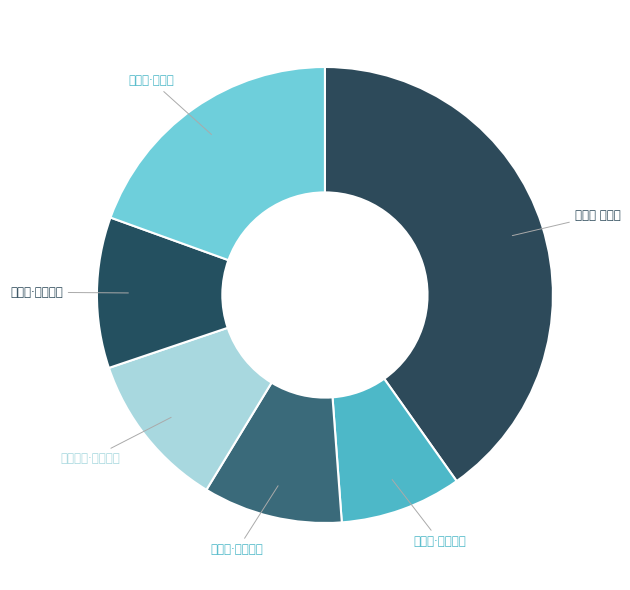

Is it true that 满江红·明日如今 is 1% of the pie?

False